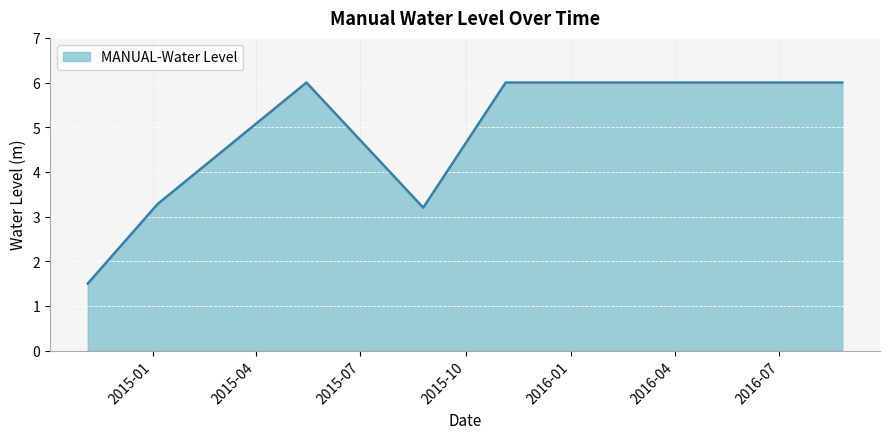

What is the maximum value shown in the chart?

6.0